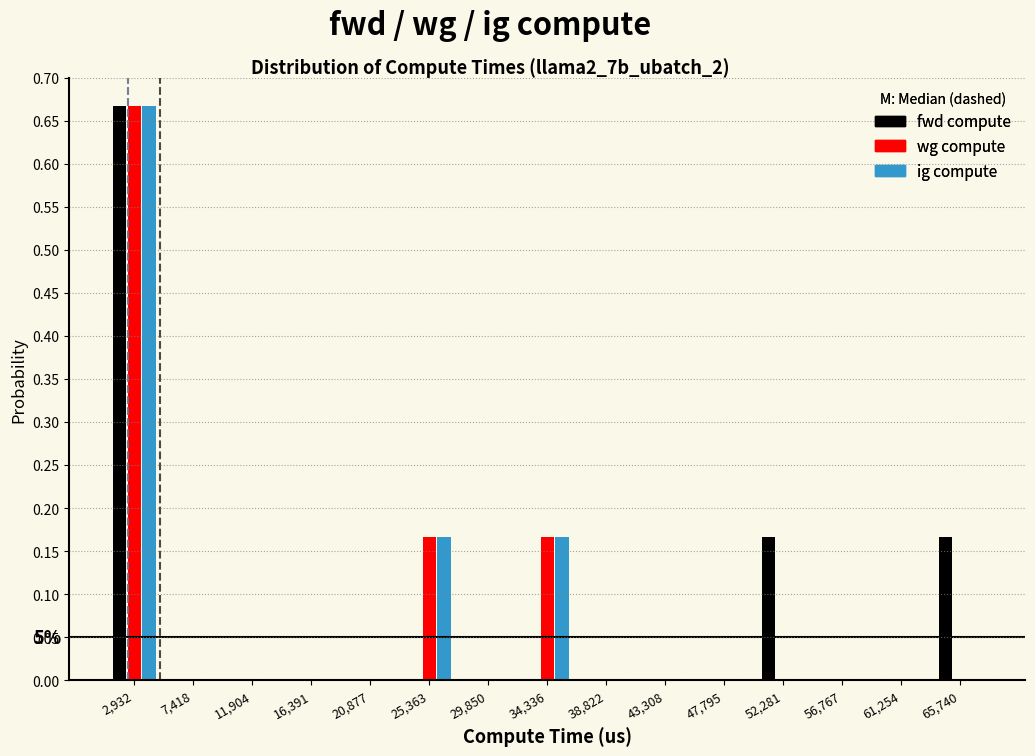

In the wg compute series, which range on the x-axis has the tallest bar?

500 to 5000